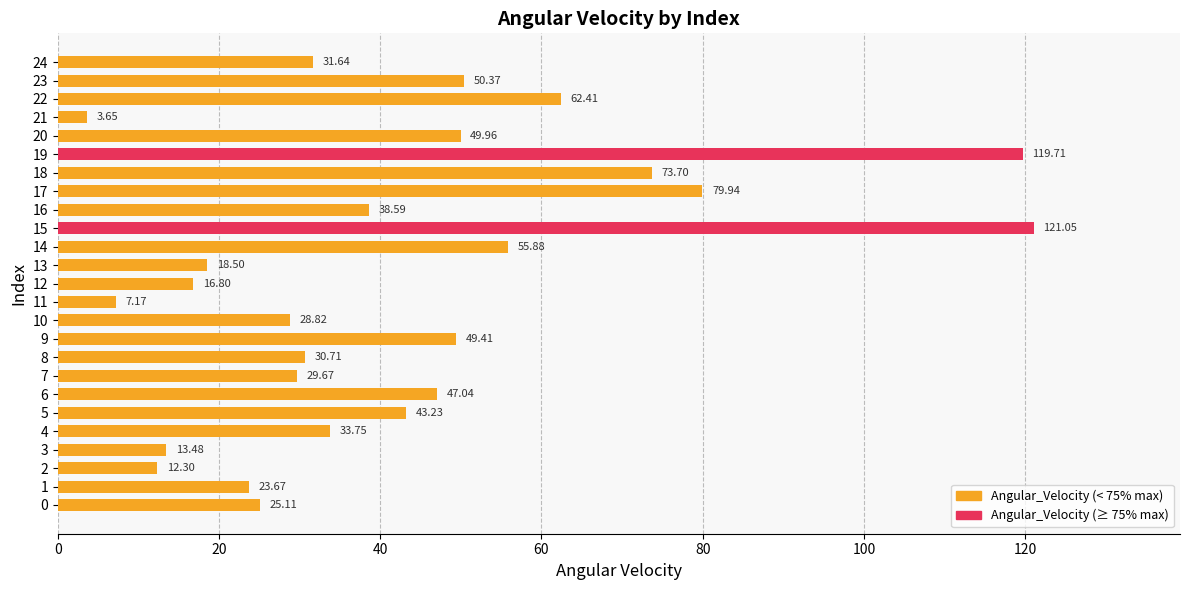

Which label corresponds to the largest value in the chart?

15